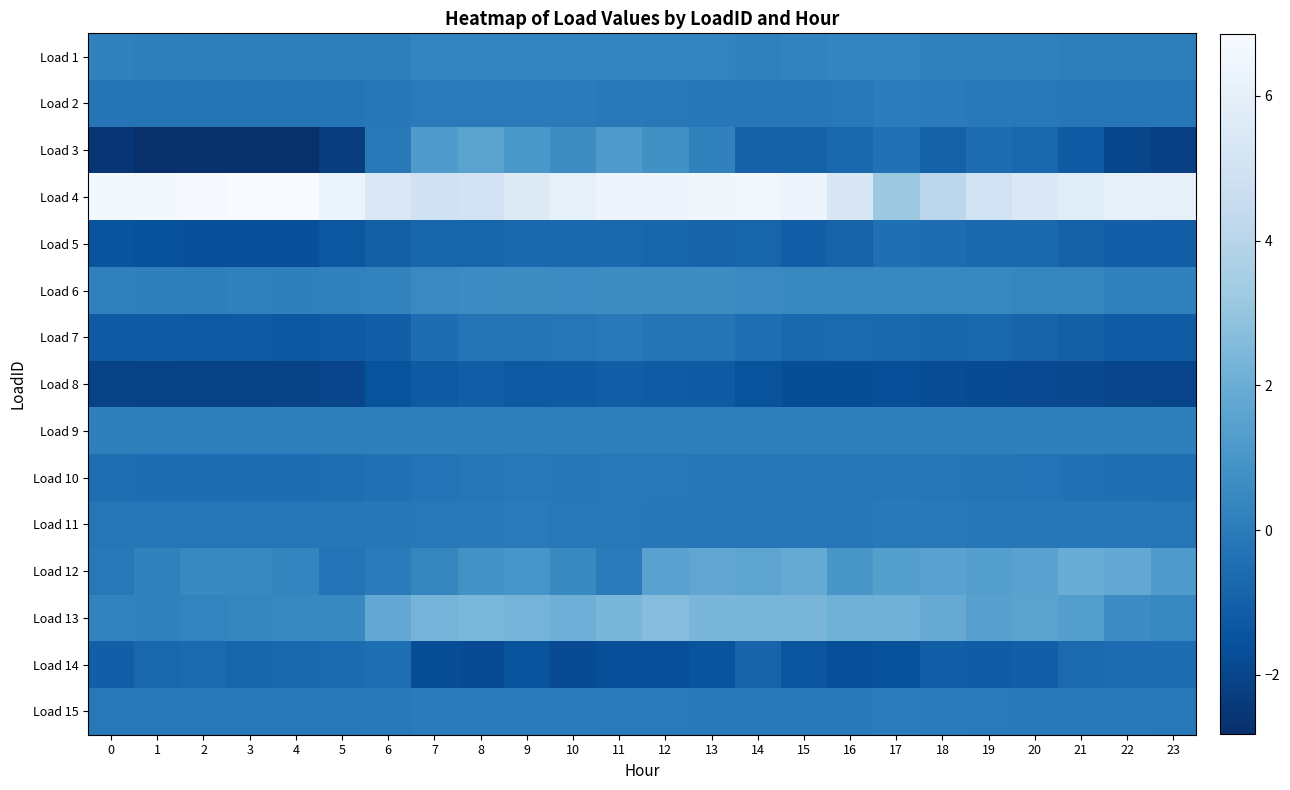

Reading left to right, what are all the values shown in this chart?

Load 1: 0=0.2	1=0.1	2=0.1	3=0.2	4=0.1	5=0.1	6=0.1	7=0.3	8=0.3	9=0.3	10=0.3	11=0.3	12=0.3	13=0.3	14=0.2	15=0.3	16=0.3	17=0.3	18=0.2	19=0.2	20=0.2	21=0.1	22=0.1	23=0.1
Load 2: 0=-0.3	1=-0.3	2=-0.3	3=-0.3	4=-0.3	5=-0.3	6=-0.2	7=-0.0	8=-0.0	9=-0.0	10=-0.0	11=-0.1	12=-0.1	13=-0.2	14=-0.2	15=-0.2	16=-0.1	17=0.0	18=-0.0	19=-0.1	20=-0.1	21=-0.2	22=-0.2	23=-0.2
Load 3: 0=-2.6	1=-2.8	2=-2.8	3=-2.8	4=-2.8	5=-2.3	6=-0.1	7=1.2	8=1.5	9=1.1	10=0.6	11=1.2	12=0.8	13=0.2	14=-0.9	15=-0.9	16=-0.8	17=-0.4	18=-1.0	19=-0.5	20=-0.7	21=-1.2	22=-2.0	23=-2.2
Load 4: 0=6.6	1=6.7	2=6.8	3=6.8	4=6.9	5=6.3	6=5.4	7=5.0	8=5.1	9=5.7	10=6.0	11=6.4	12=6.4	13=6.5	14=6.6	15=6.4	16=5.4	17=3.2	18=4.2	19=5.0	20=5.4	21=5.7	22=6.1	23=6.1
Load 5: 0=-1.5	1=-1.6	2=-1.6	3=-1.6	4=-1.6	5=-1.4	6=-1.0	7=-0.8	8=-0.8	9=-0.7	10=-0.7	11=-0.7	12=-0.8	13=-0.9	14=-0.8	15=-1.0	16=-0.9	17=-0.5	18=-0.6	19=-0.7	20=-0.7	21=-1.0	22=-1.1	23=-1.1
Load 6: 0=0.2	1=0.2	2=0.1	3=0.2	4=0.1	5=0.2	6=0.3	7=0.5	8=0.6	9=0.6	10=0.6	11=0.6	12=0.6	13=0.6	14=0.5	15=0.5	16=0.4	17=0.5	18=0.4	19=0.4	20=0.4	21=0.4	22=0.2	23=0.2
Load 7: 0=-1.3	1=-1.2	2=-1.3	3=-1.3	4=-1.4	5=-1.2	6=-1.1	7=-0.5	8=-0.3	9=-0.3	10=-0.2	11=-0.1	12=-0.3	13=-0.3	14=-0.5	15=-0.7	16=-0.6	17=-0.7	18=-0.8	19=-0.8	20=-0.9	21=-1.0	22=-1.2	23=-1.2
Load 8: 0=-2.1	1=-2.1	2=-2.1	3=-2.1	4=-2.1	5=-2.0	6=-1.5	7=-1.2	8=-1.1	9=-1.3	10=-1.2	11=-1.1	12=-1.2	13=-1.3	14=-1.5	15=-1.7	16=-1.7	17=-1.7	18=-1.8	19=-1.8	20=-1.9	21=-1.9	22=-2.0	23=-2.0
Load 9: 0=0.1	1=0.1	2=0.1	3=0.1	4=0.1	5=0.1	6=0.1	7=0.1	8=0.1	9=0.1	10=0.1	11=0.1	12=0.1	13=0.1	14=0.1	15=0.1	16=0.1	17=0.1	18=0.1	19=0.1	20=0.1	21=0.1	22=0.1	23=0.1
Load 10: 0=-0.5	1=-0.5	2=-0.5	3=-0.5	4=-0.5	5=-0.5	6=-0.4	7=-0.3	8=-0.2	9=-0.1	10=-0.1	11=-0.1	12=-0.1	13=-0.2	14=-0.2	15=-0.2	16=-0.2	17=-0.2	18=-0.2	19=-0.3	20=-0.3	21=-0.4	22=-0.5	23=-0.5
Load 11: 0=-0.2	1=-0.2	2=-0.2	3=-0.2	4=-0.2	5=-0.2	6=-0.1	7=-0.1	8=-0.1	9=-0.1	10=-0.1	11=-0.1	12=-0.1	13=-0.1	14=-0.2	15=-0.2	16=-0.1	17=-0.1	18=-0.1	19=-0.1	20=-0.2	21=-0.2	22=-0.2	23=-0.2
Load 12: 0=-0.1	1=0.2	2=0.5	3=0.4	4=0.3	5=-0.3	6=-0.0	7=0.4	8=0.8	9=1.0	10=0.5	11=-0.0	12=1.5	13=1.7	14=1.6	15=1.9	16=1.0	17=1.4	18=1.5	19=1.4	20=1.5	21=1.9	22=1.8	23=1.2
Load 13: 0=0.3	1=0.2	2=0.3	3=0.4	4=0.4	5=0.5	6=1.8	7=2.2	8=2.4	9=2.3	10=2.1	11=2.4	12=2.7	13=2.4	14=2.3	15=2.3	16=2.1	17=2.2	18=1.9	19=1.4	20=1.6	21=1.4	22=0.6	23=0.4
Load 14: 0=-1.1	1=-0.8	2=-0.7	3=-0.8	4=-0.7	5=-0.6	6=-0.5	7=-1.7	8=-1.8	9=-1.5	10=-1.8	11=-1.7	12=-1.7	13=-1.5	14=-0.9	15=-1.4	16=-1.7	17=-1.5	18=-1.1	19=-1.1	20=-1.0	21=-0.6	22=-0.5	23=-0.5
Load 15: 0=-0.1	1=-0.1	2=-0.1	3=-0.1	4=-0.1	5=-0.1	6=-0.1	7=-0.0	8=-0.0	9=-0.0	10=-0.0	11=-0.0	12=-0.1	13=-0.1	14=-0.1	15=-0.1	16=-0.1	17=0.0	18=-0.0	19=-0.0	20=-0.1	21=-0.1	22=-0.1	23=-0.1